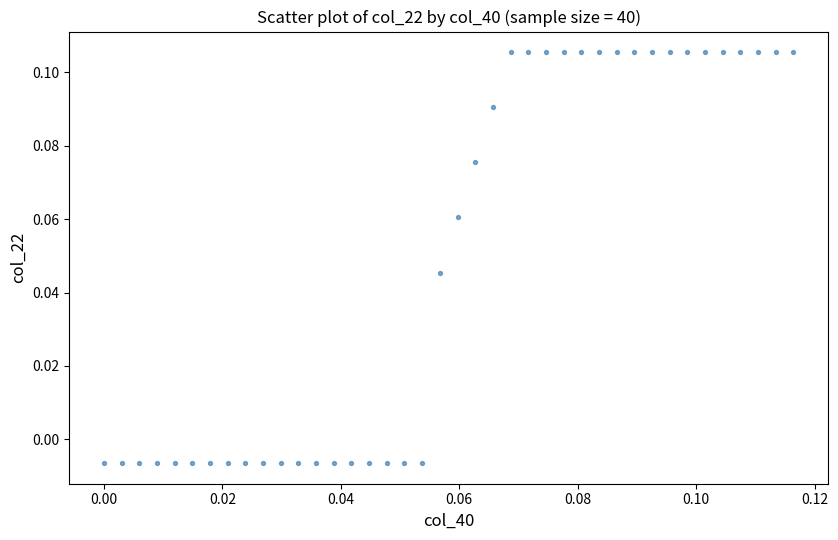

How many points are shown in the scatter plot?

40